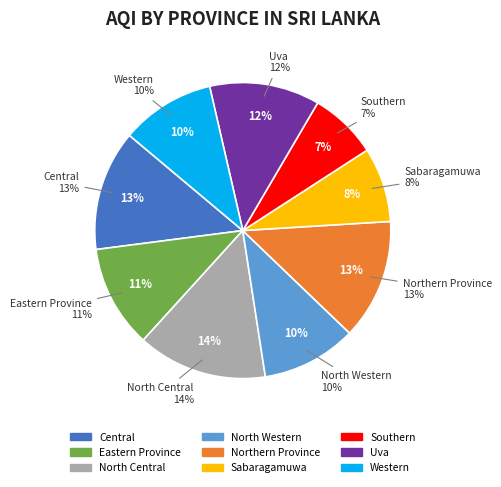

True or false: Central accounts for 24% of the total.

False